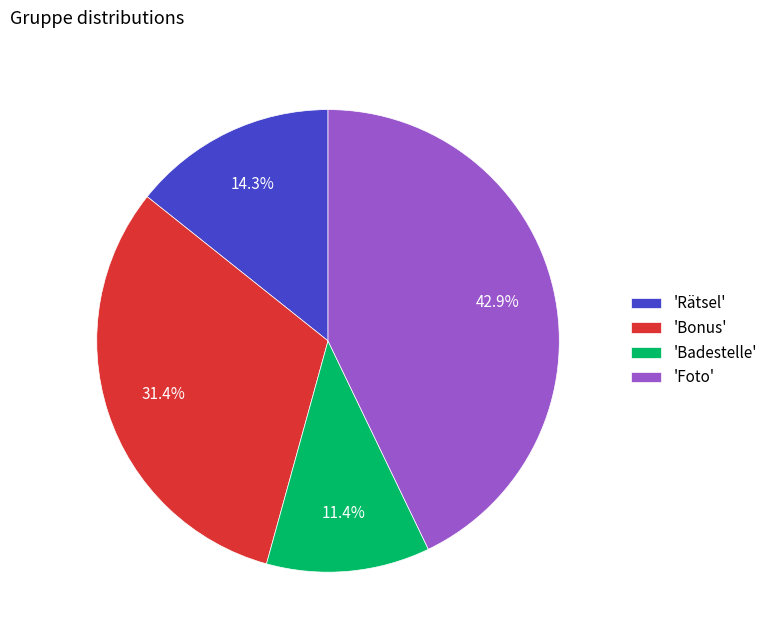

Rank the categories by value from lowest to highest.

'Badestelle', 'Rätsel', 'Bonus', 'Foto'